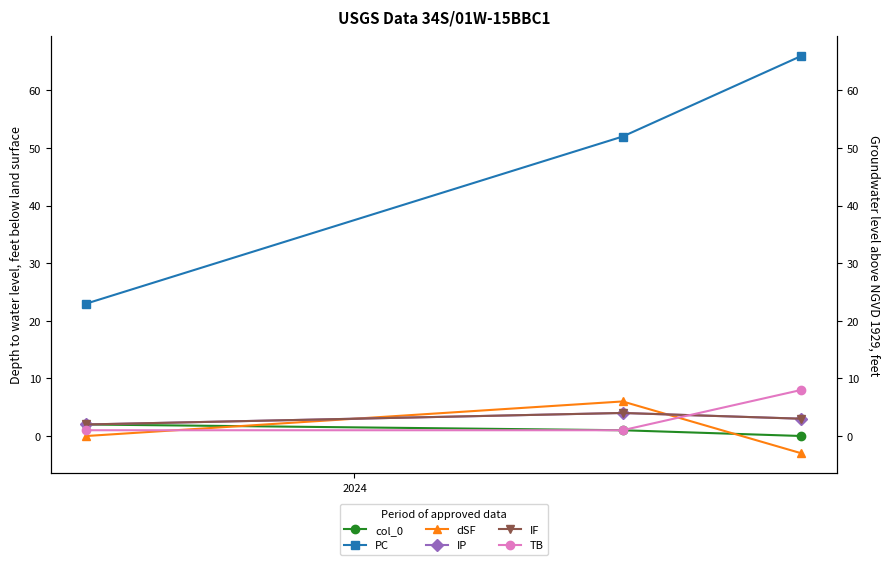

How many values in the PC series exceed 52?

1